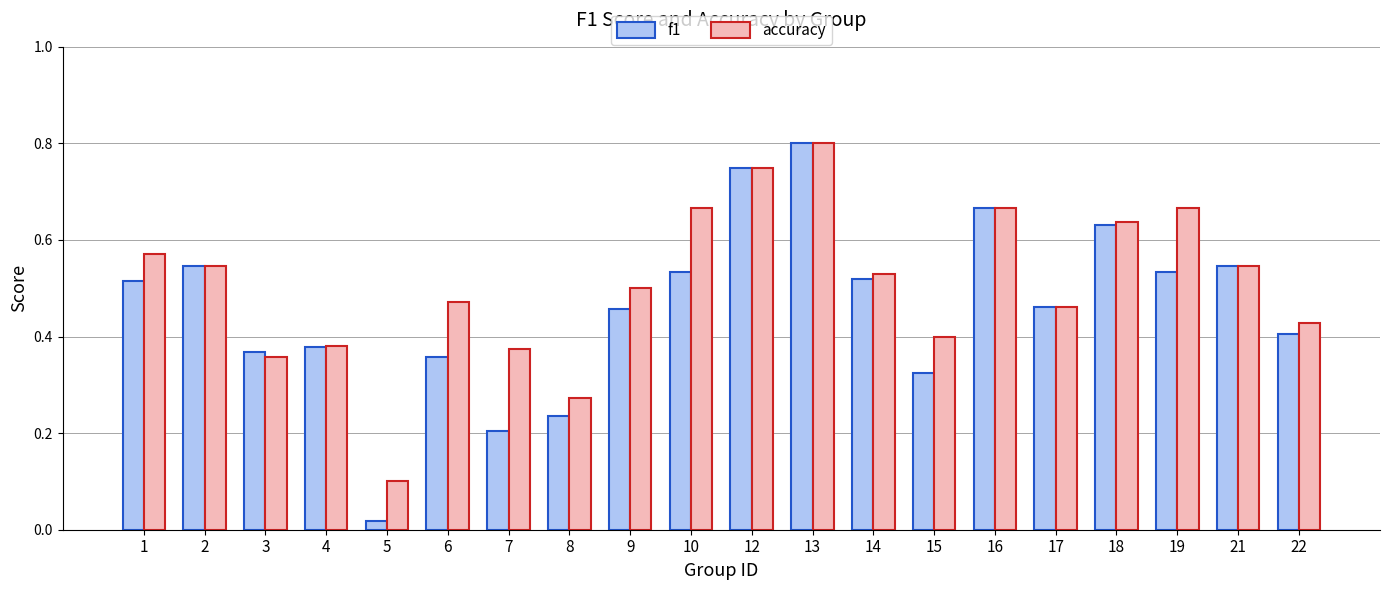

Which series has the largest total across all categories?

accuracy